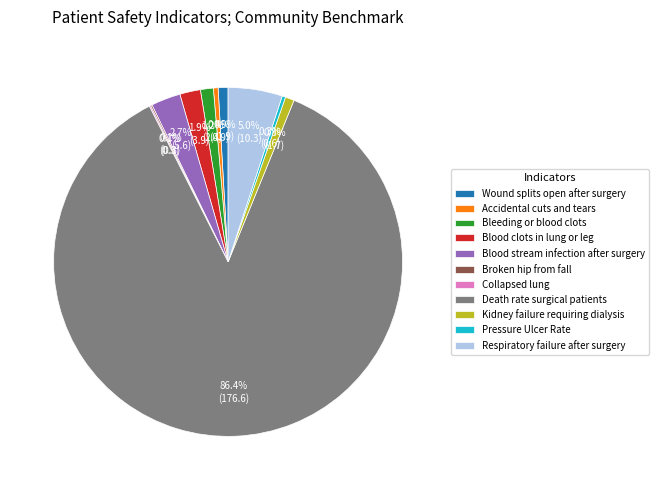

What percentage is the Kidney failure requiring dialysis slice, to the nearest percent?

1%